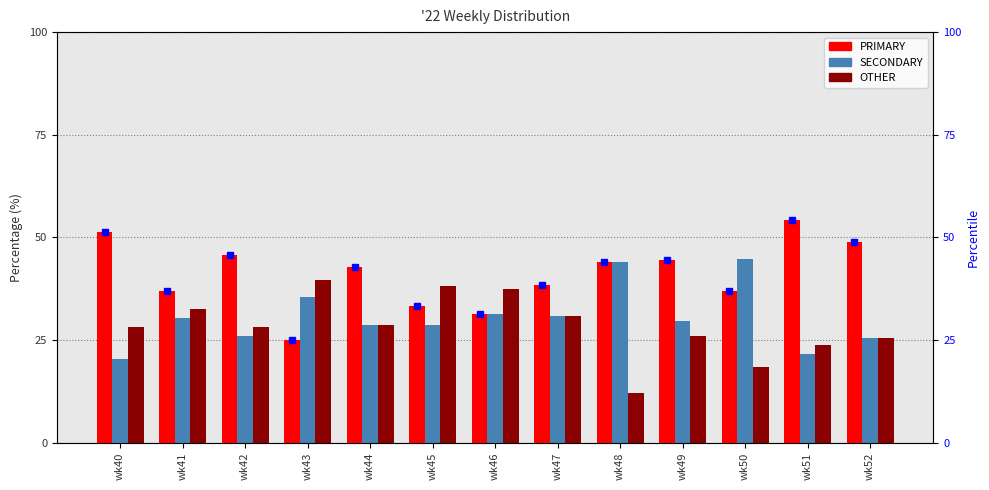

Rank the series by their maximum value, from lowest to highest.

OTHER, SECONDARY, PRIMARY